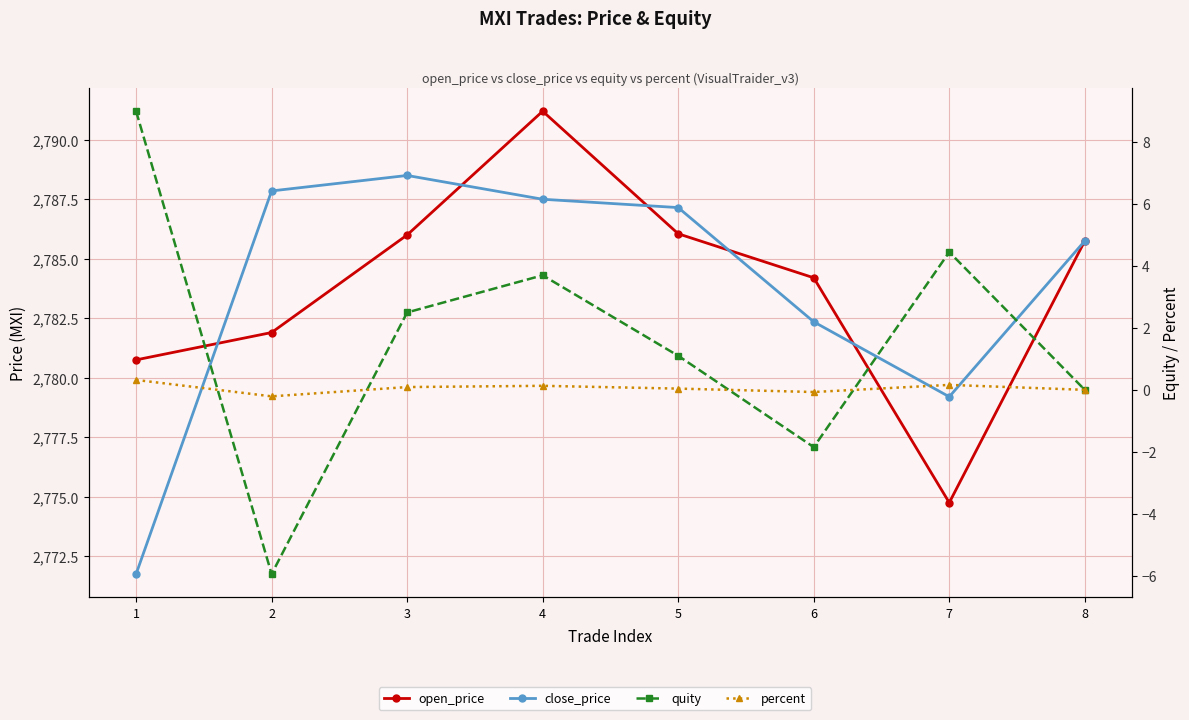

How many lines are shown in the chart?

4